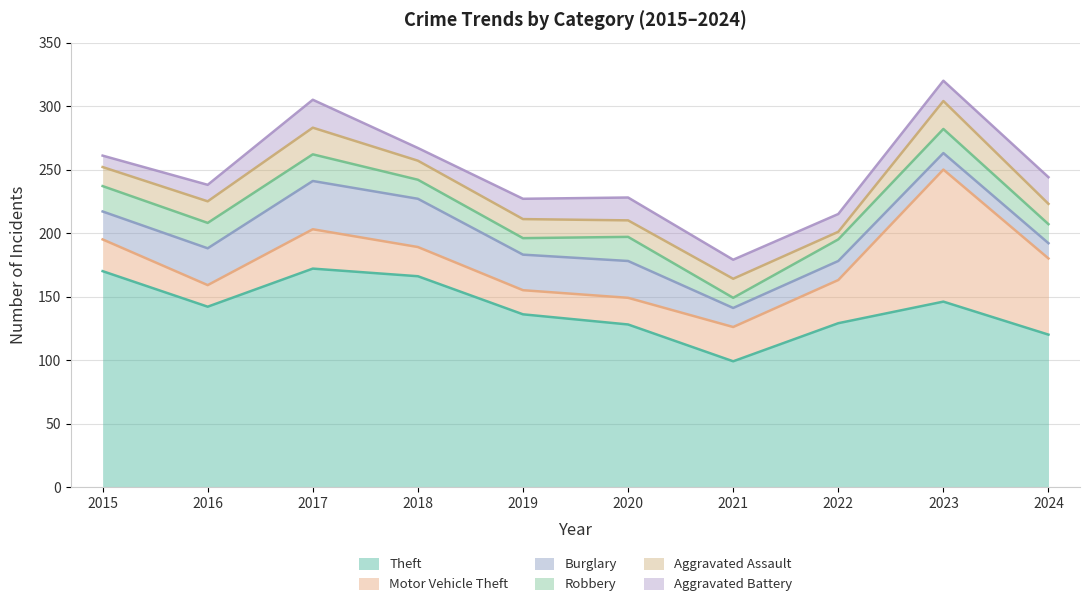

At which label does Theft reach its minimum?

2021